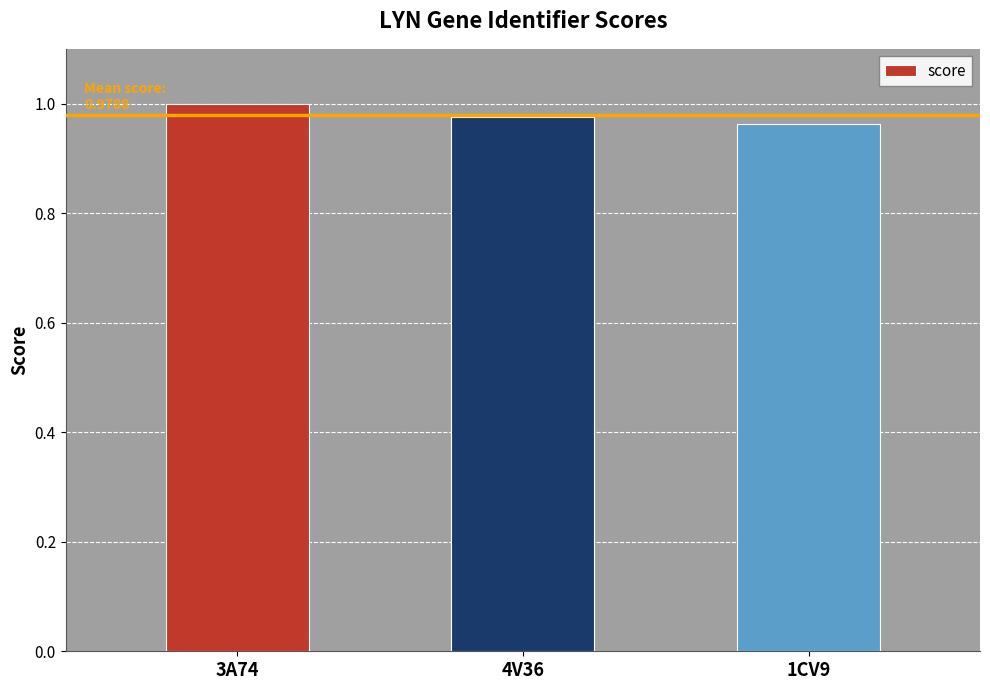

What position from the left is 3A74?

1